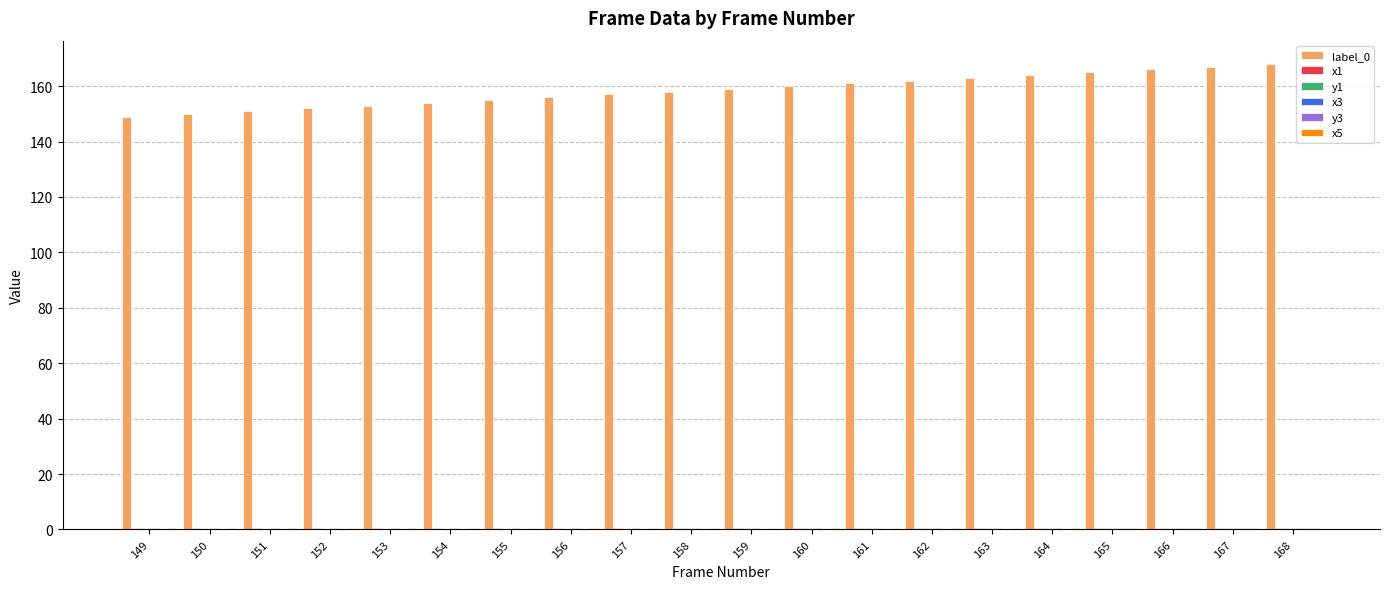

What is the total value across all series at 156?

158.4